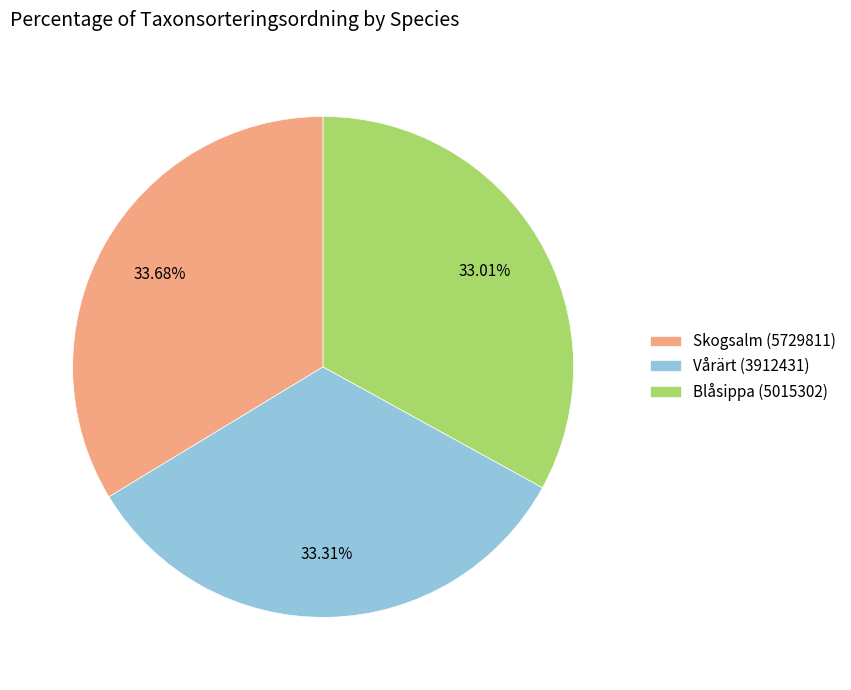

Does Skogsalm (5729811) account for over 50% of the chart?

No